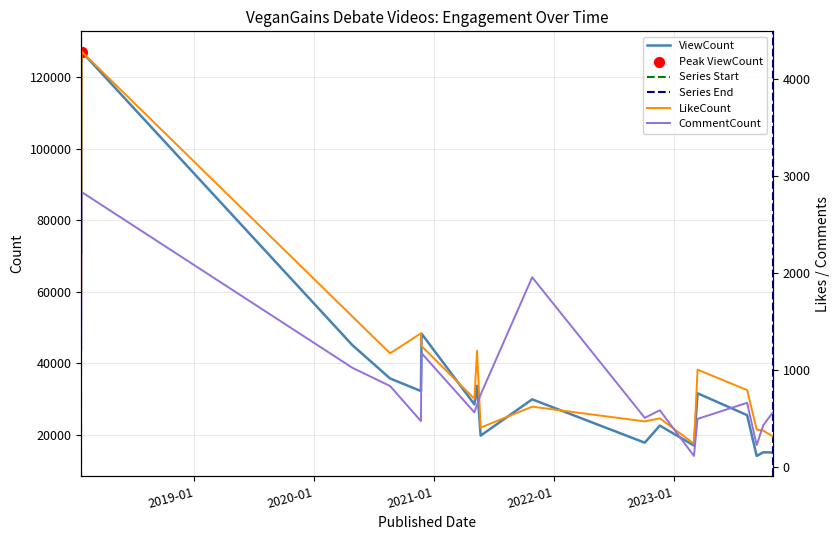

Which series has the largest Y range (max minus min)?

ViewCount